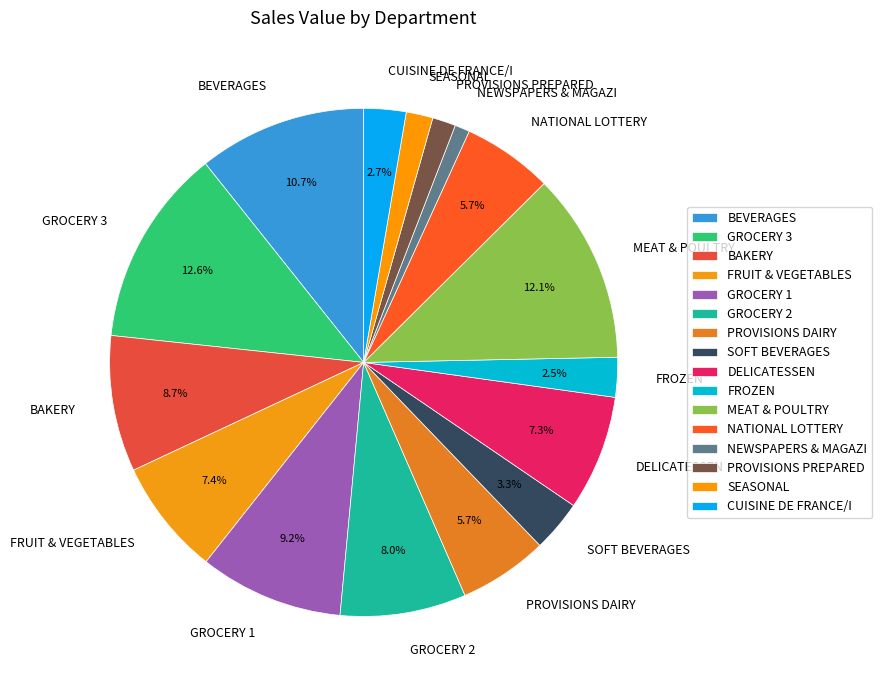

What is the smallest slice in the pie chart?

NEWSPAPERS & MAGAZI